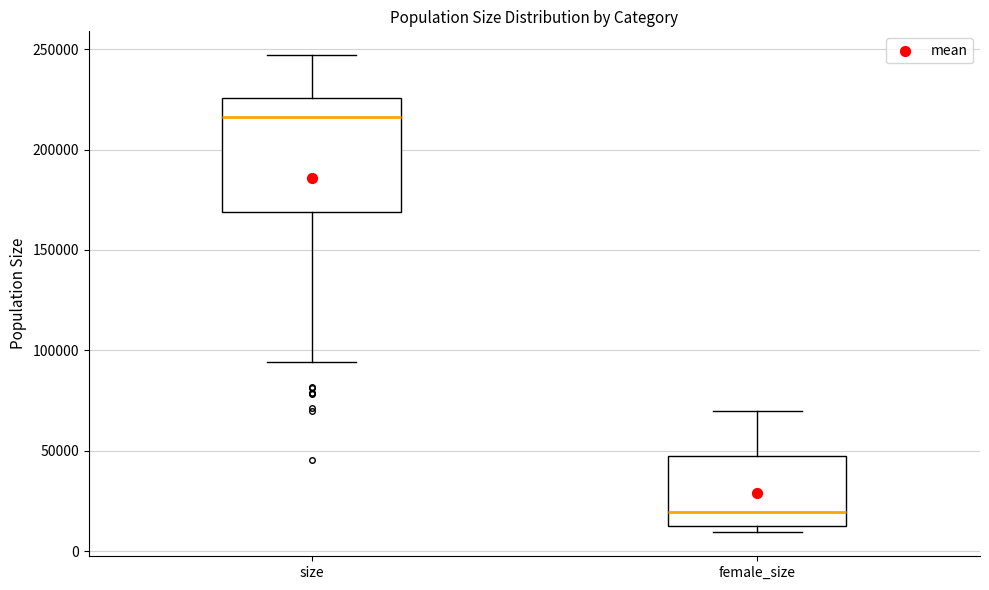

Which box is the tallest, from its lower edge to its upper edge?

size